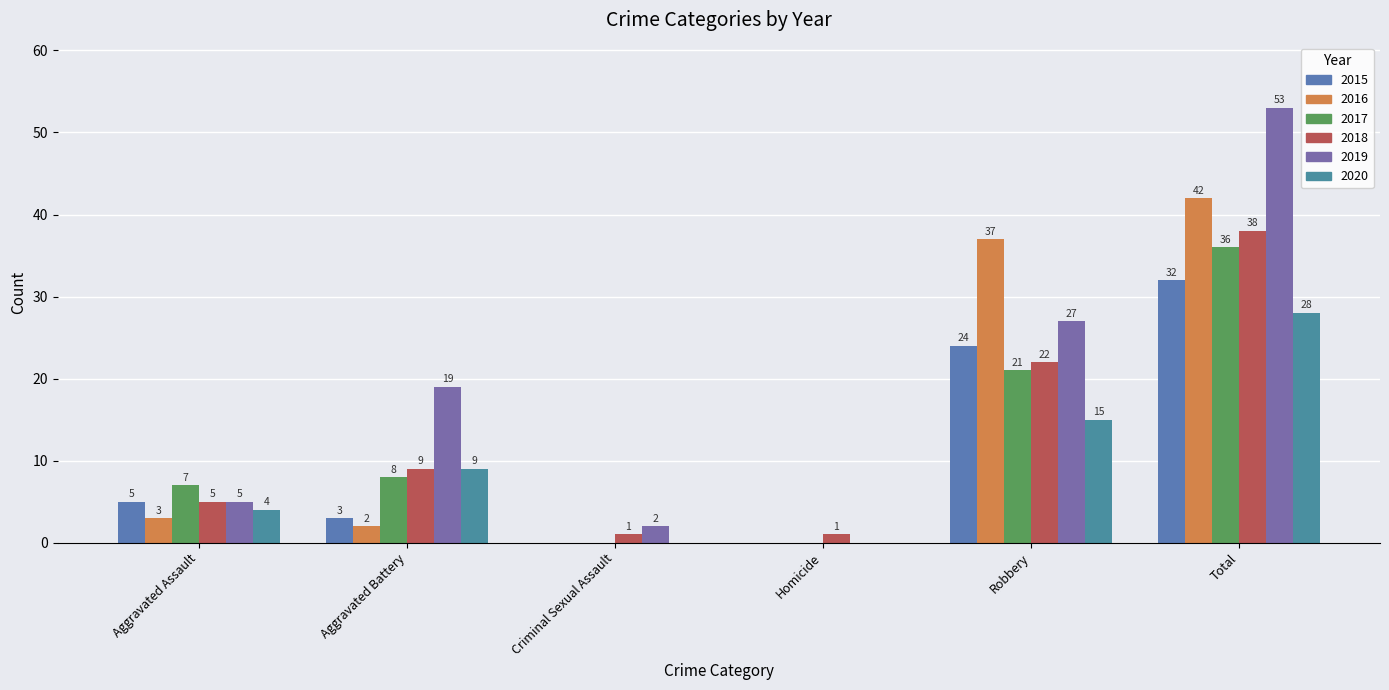

At which label does 2020 reach its minimum?

Criminal Sexual Assault